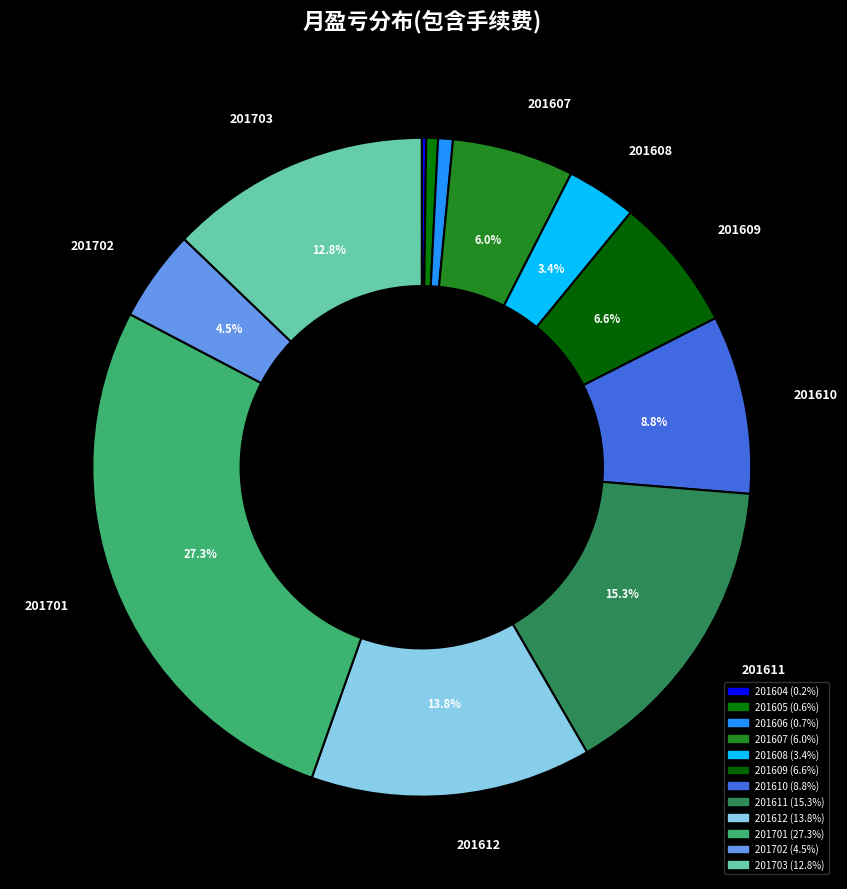

The 201606 slice represents 11% of the pie. True or false?

False